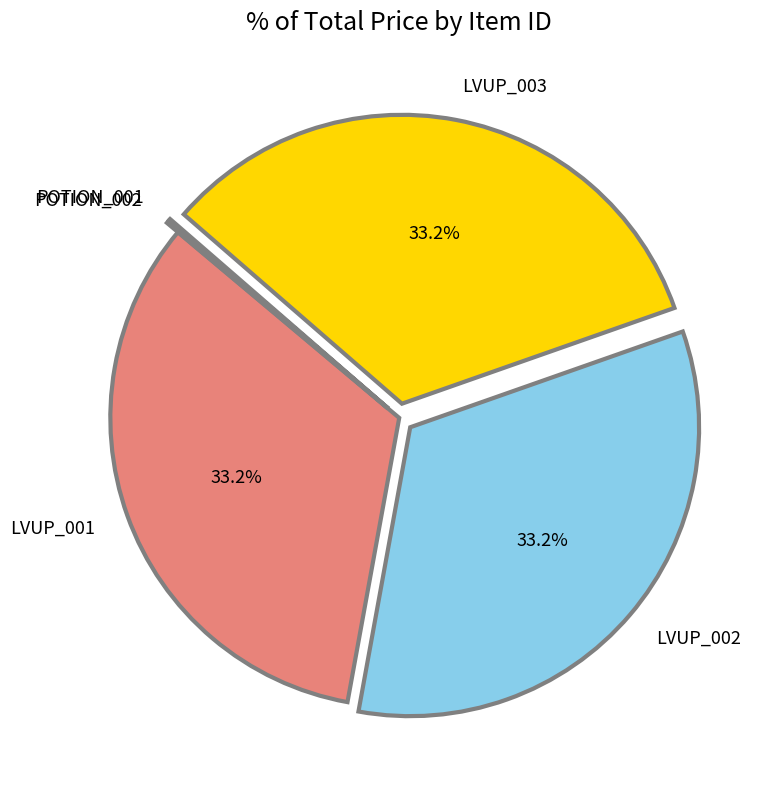

Does any single category account for the majority?

No